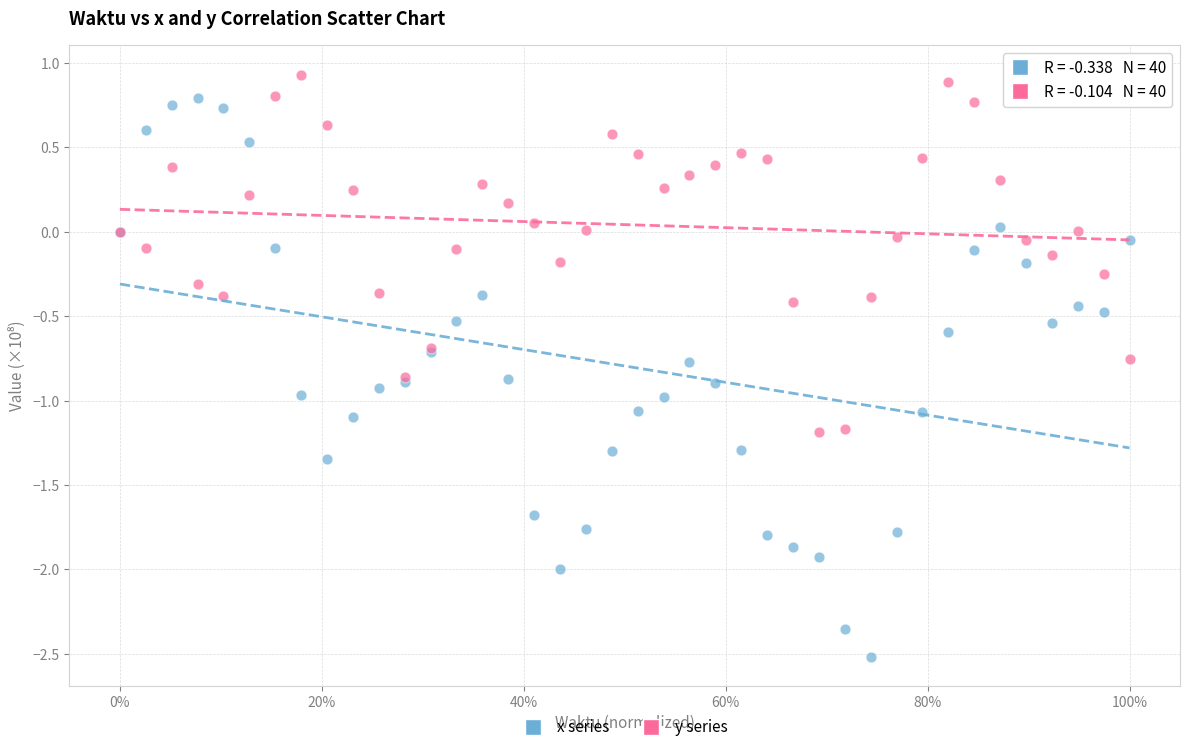

Which series has the largest Y range (max minus min)?

x series